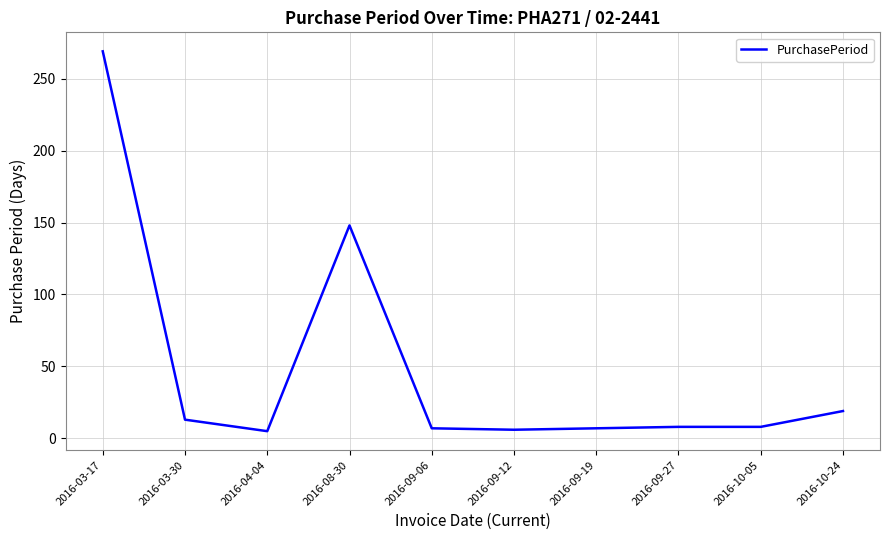

What position from the left is 2016-09-12?

6